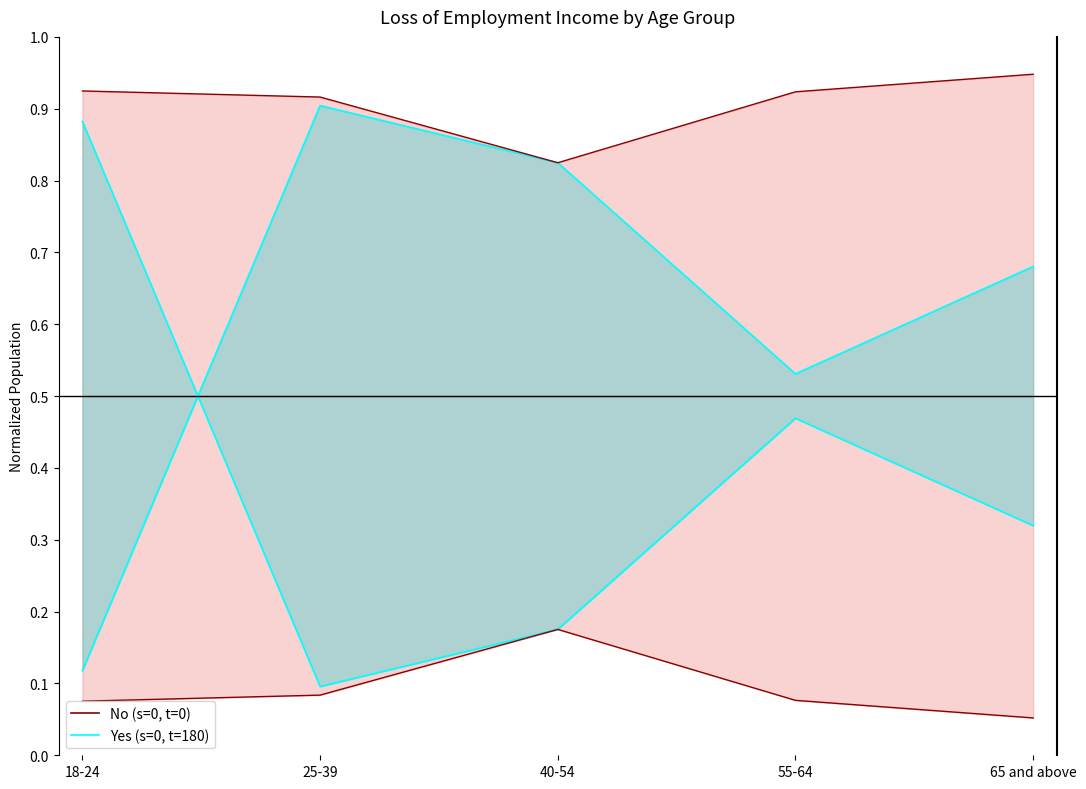

The Yes (s=0, t=180) series shows 0.1 at 65 and above. True or false?

True